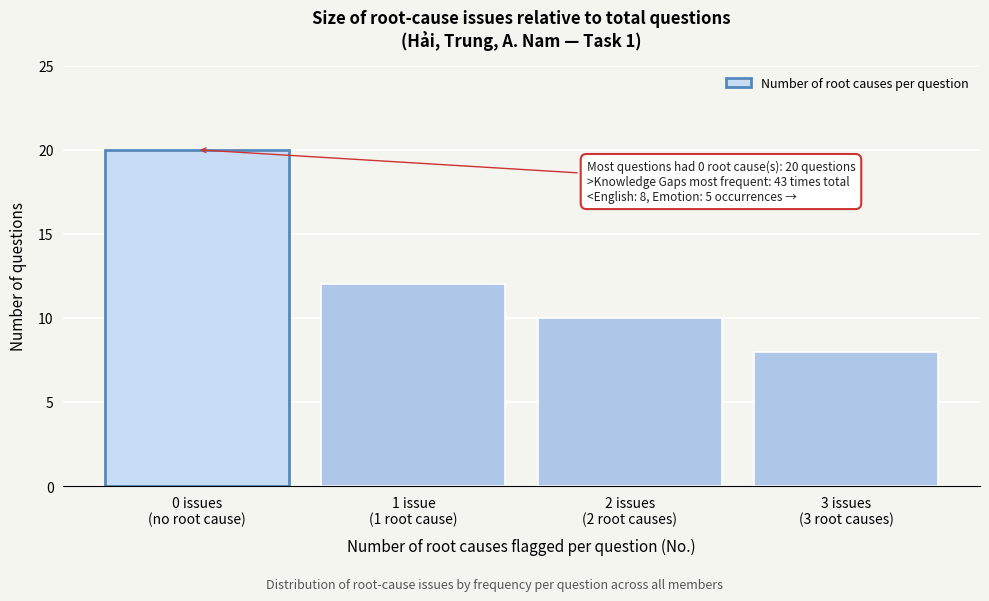

Reading left to right, what are all the values shown in this chart?

20	12	10	8